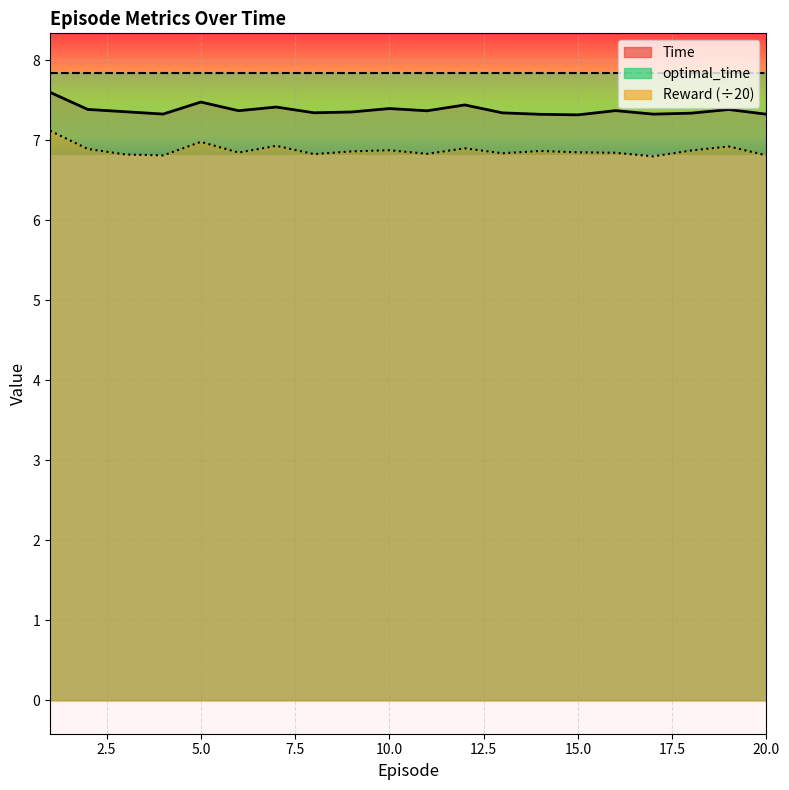

Is the value of Time at 1 greater than the value of Reward at 19?

Yes